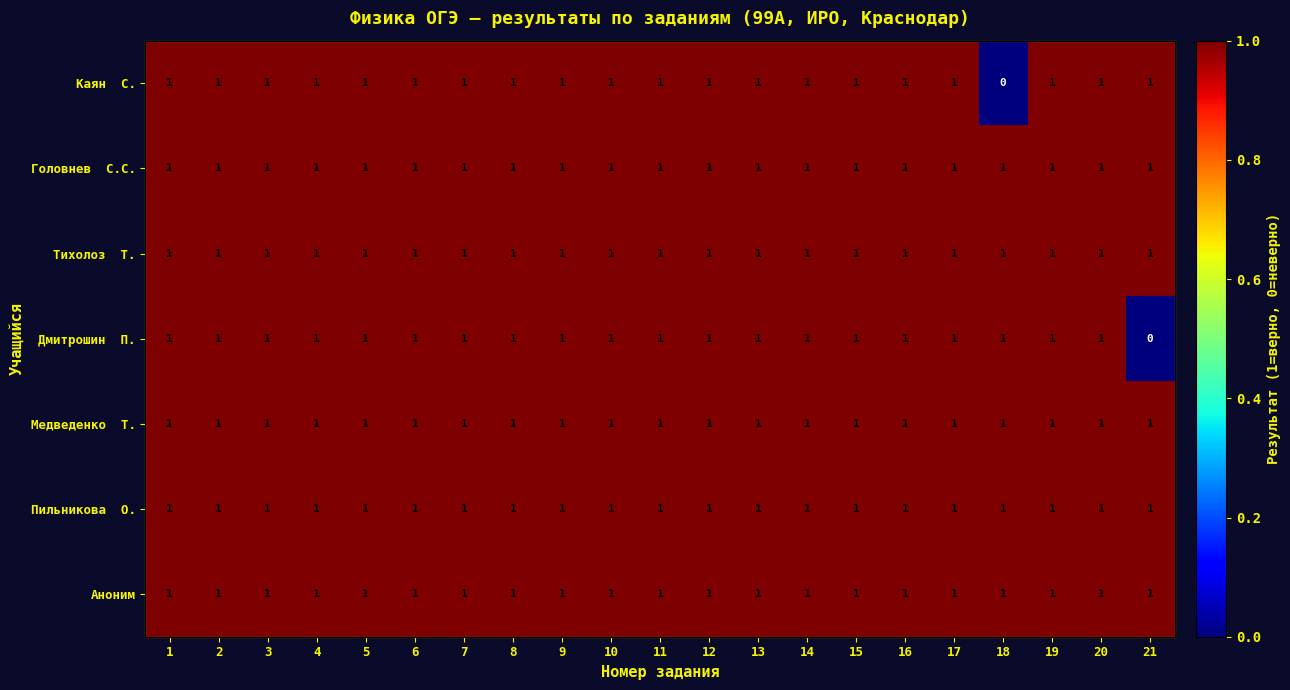

At how many categories does at least one series exceed 0?

21